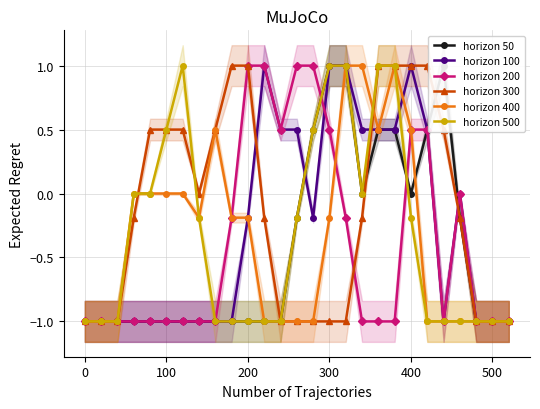

In horizon 400, how many points are lower than both neighbors (excluding endpoints)?

2